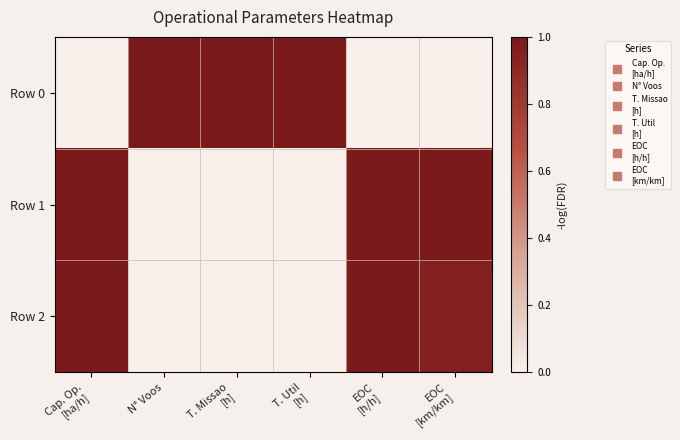

What is the difference between the highest and lowest values at EOC
[h/h]?

1.0